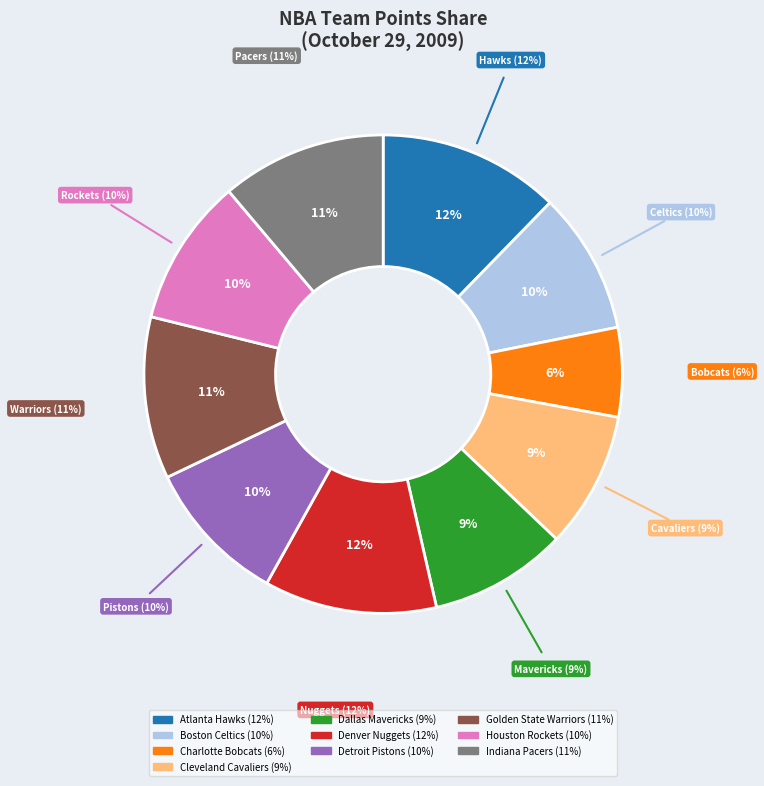

How many slices are in this pie chart?

10